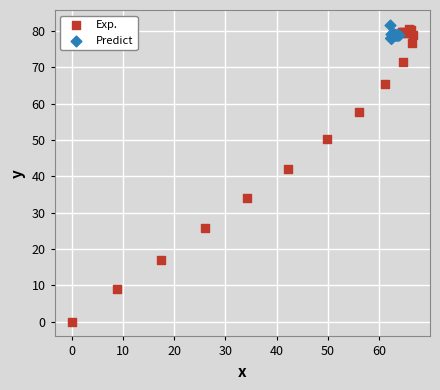

Which series reaches the minimum Y coordinate?

Exp.